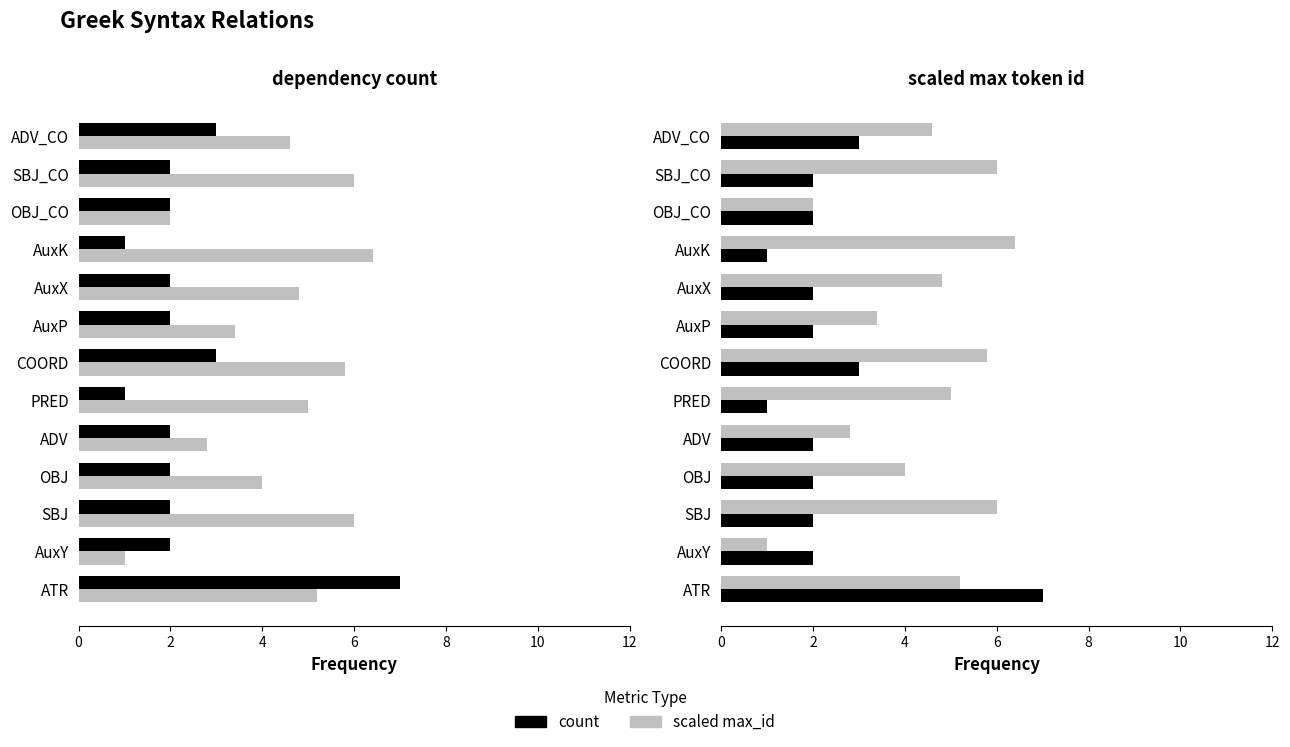

At PRED, list the series in order from largest to smallest.

scaled max_id, count